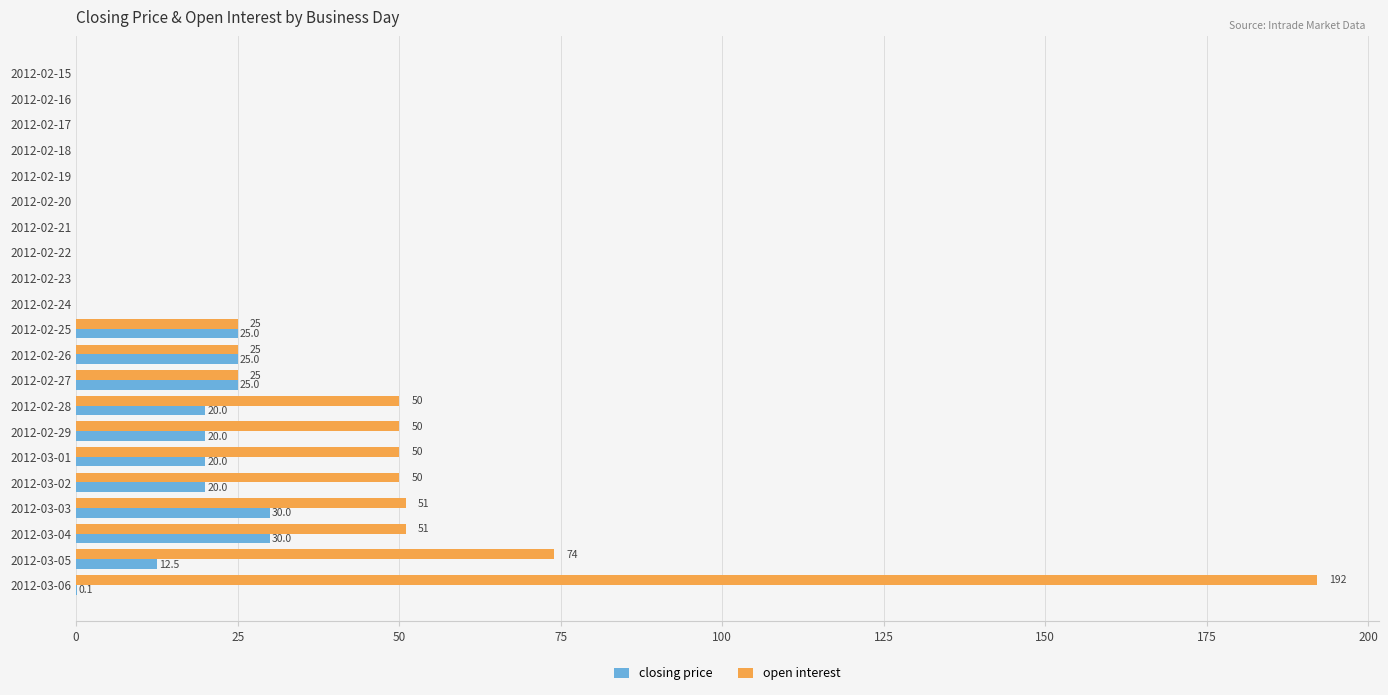

Which series has the largest total across all categories?

open interest